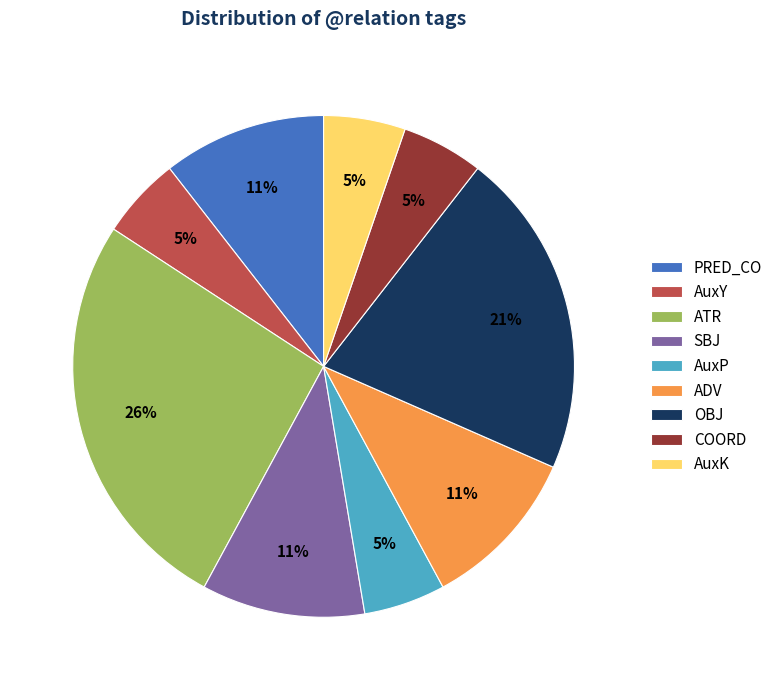

Do COORD and PRED_CO together represent more than half of the pie?

No